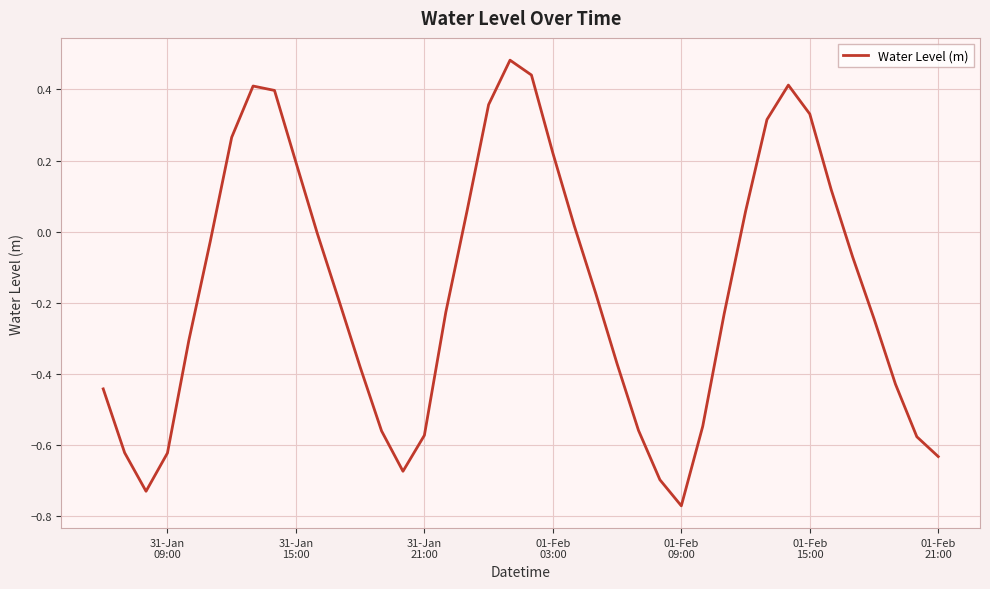

How many interior local peaks (higher than both neighbors) does the data have?

3